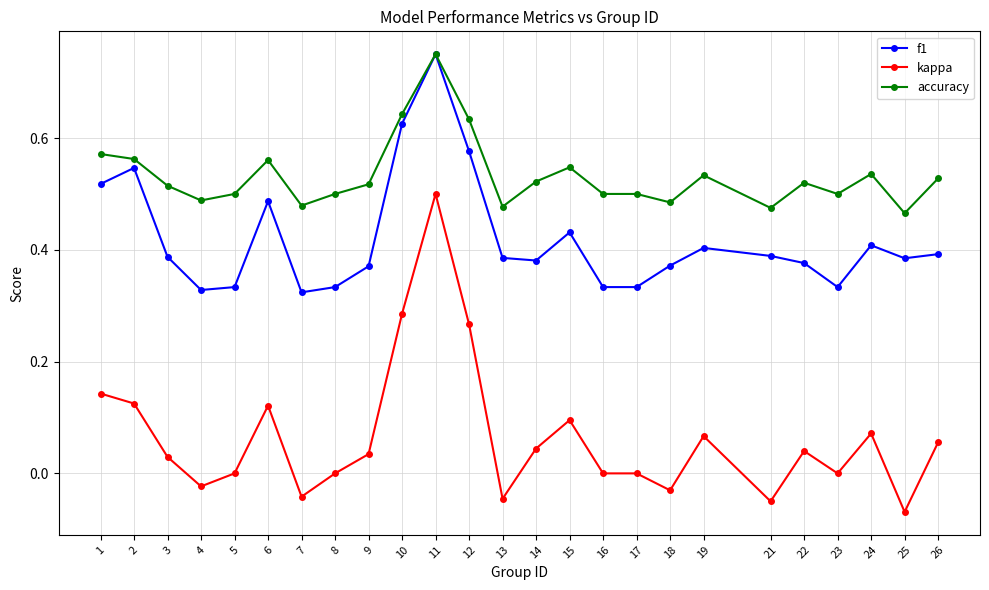

True or false: kappa and accuracy intersect in this chart.

False